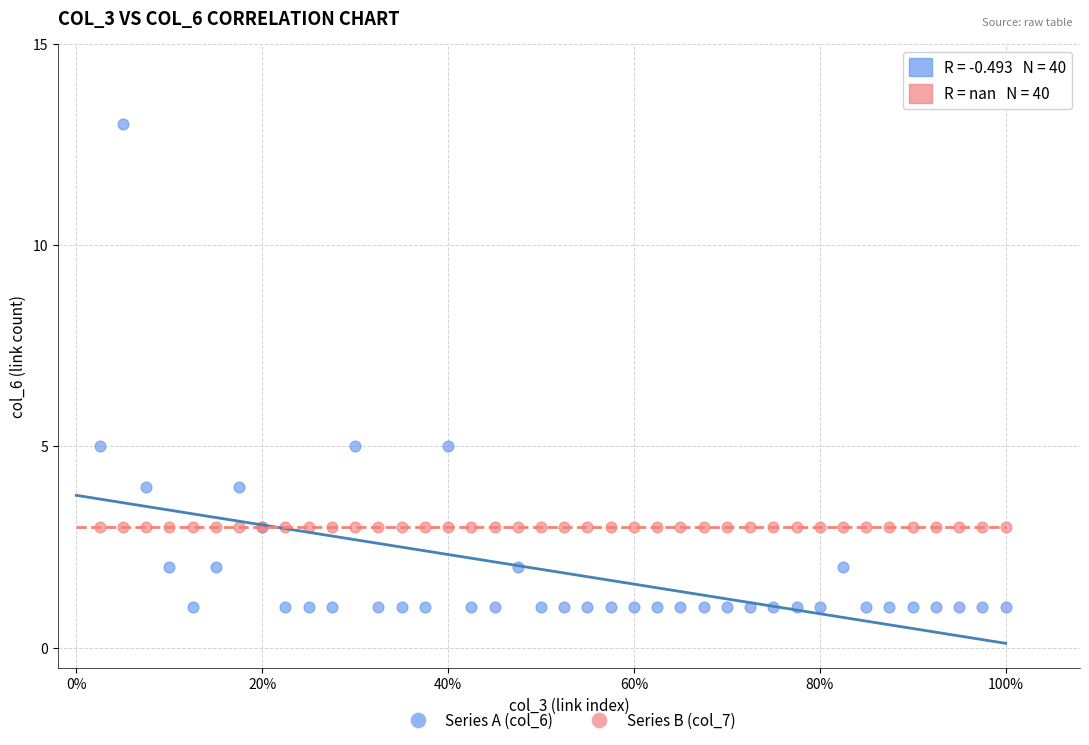

Which series reaches the minimum Y coordinate?

Series A (col_6)